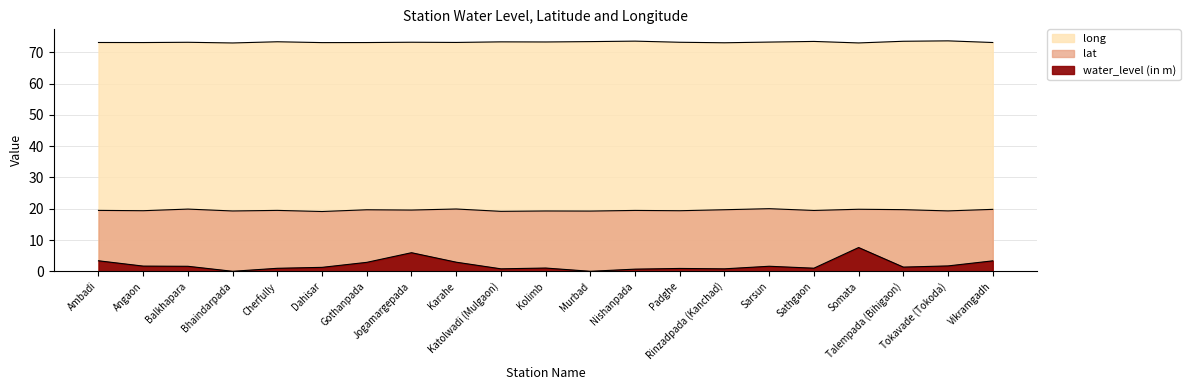

Which series has the largest range (max minus min)?

water_level (in m)